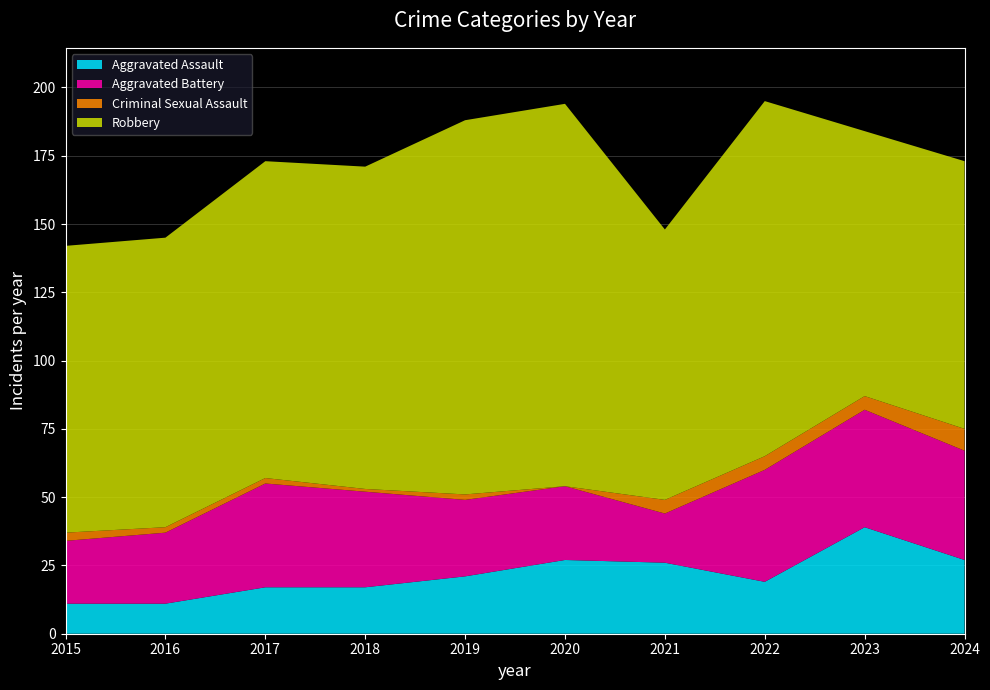

Reading right to left, extract all data points from this chart.

Aggravated Assault: 27	39	19	26	27	21	17	17	11	11
Aggravated Battery: 40	43	41	18	27	28	35	38	26	23
Criminal Sexual Assault: 8	5	5	5	0	2	1	2	2	3
Robbery: 98	97	130	99	140	137	118	116	106	105